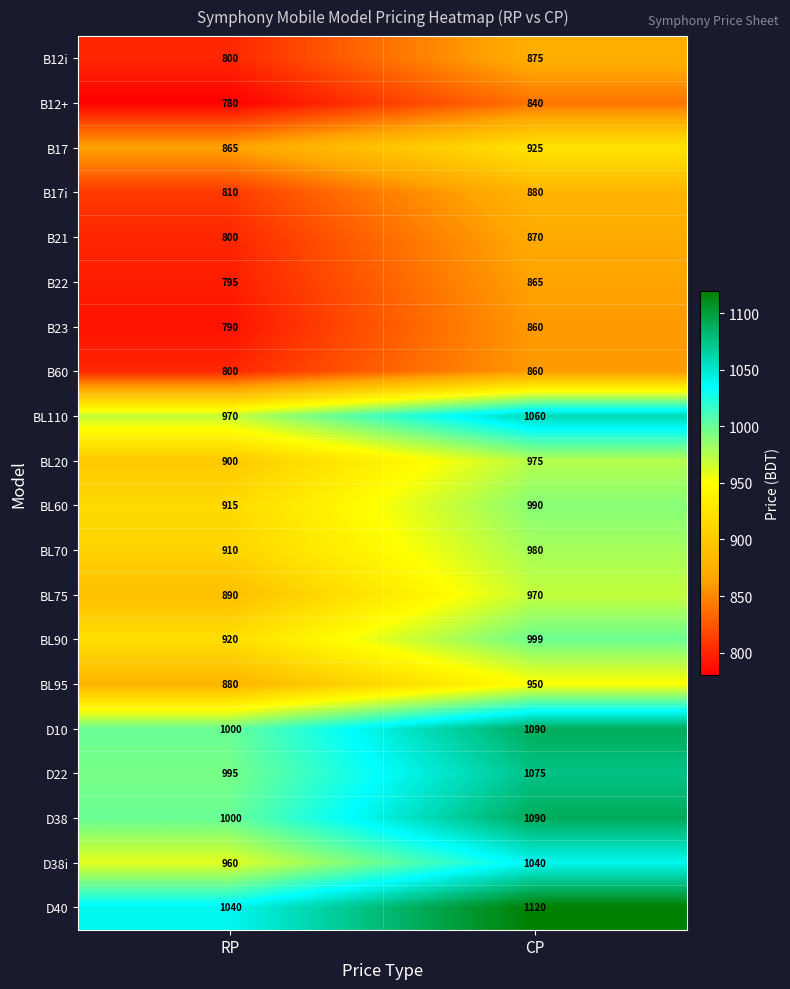

Which category has the highest value in the BL20 series?

CP